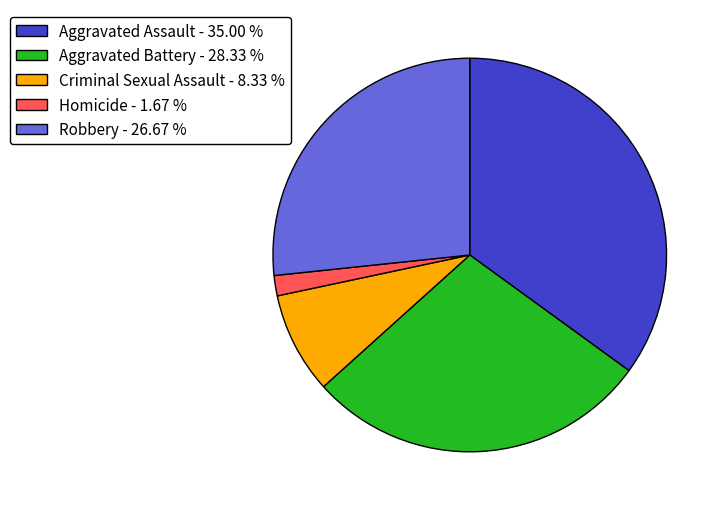

Is Criminal Sexual Assault - 8.33 % the majority of the pie?

No